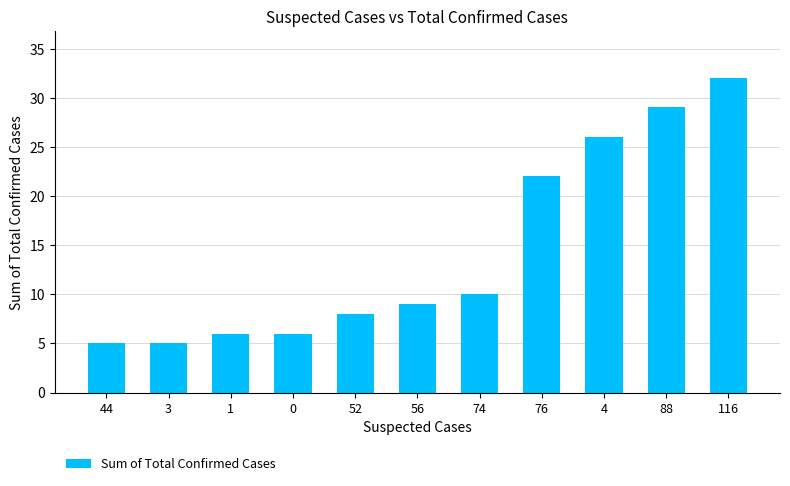

What is the average value?

14